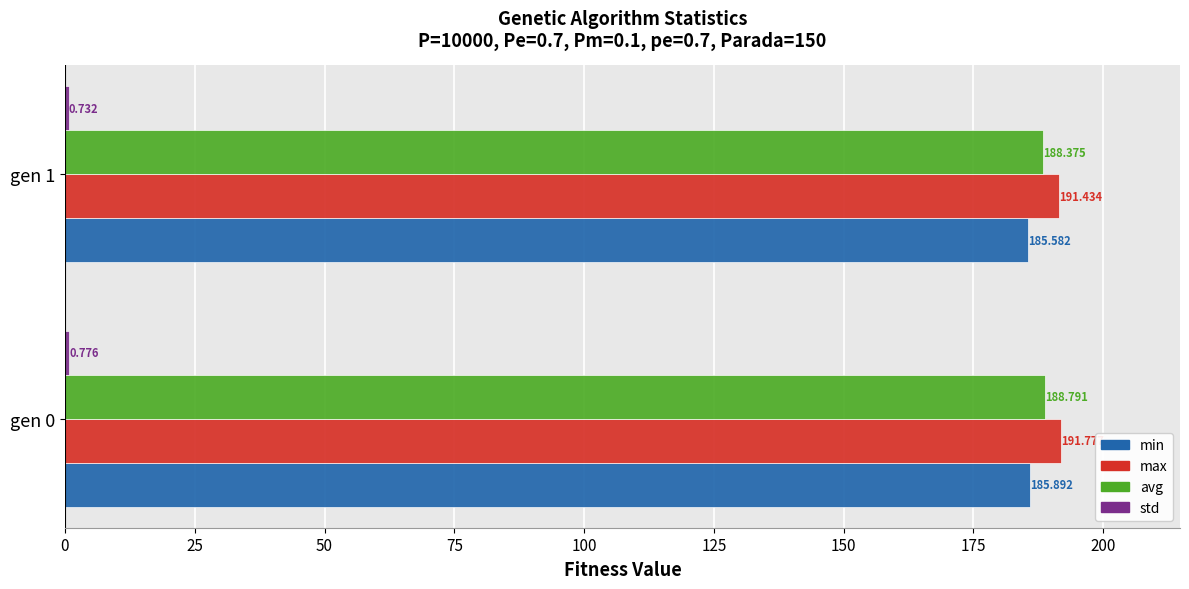

Count the number of categories in the chart.

2